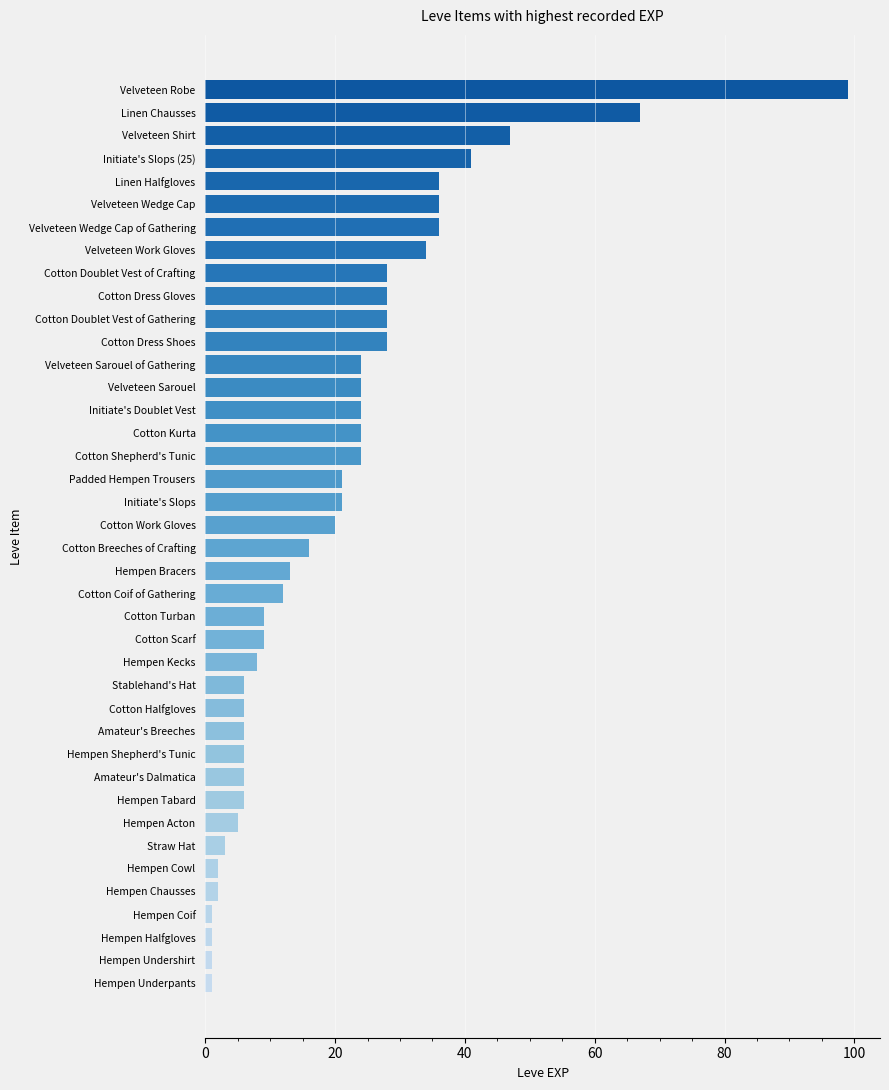

What is the maximum value shown in the chart?

99